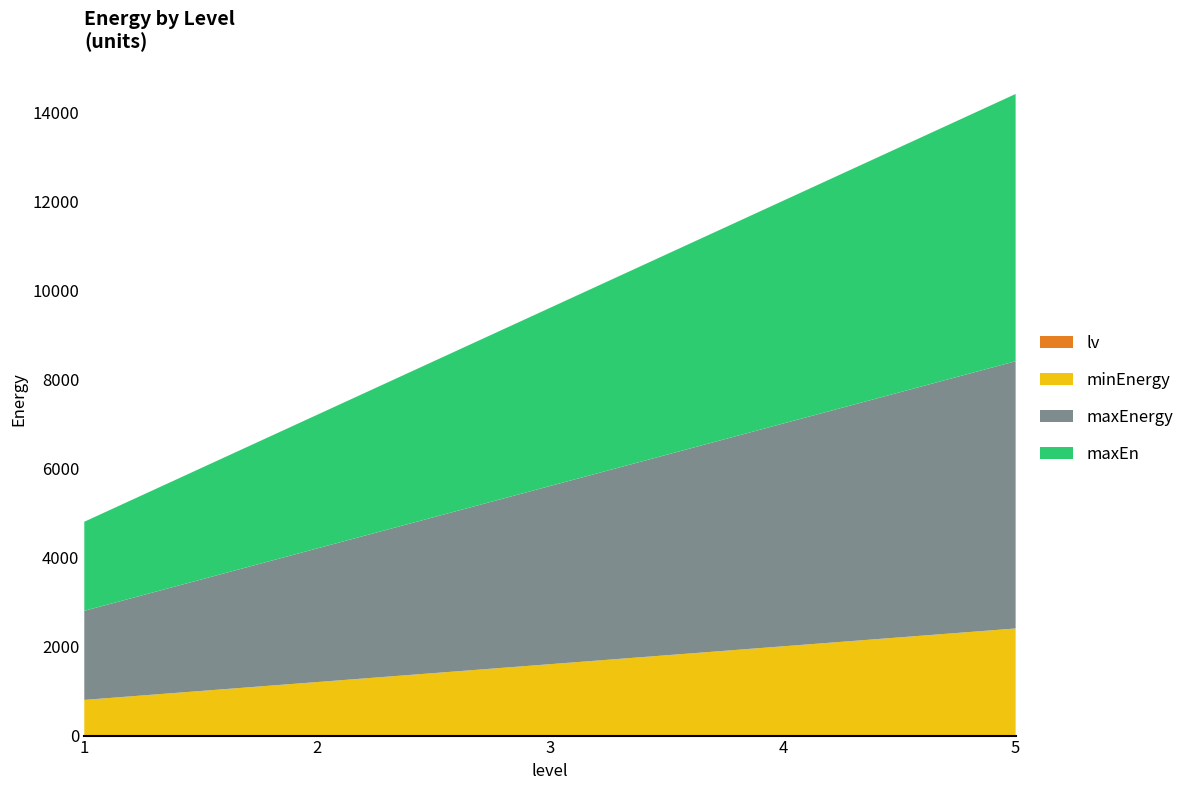

Reading right to left, what are all the values shown in this chart?

minEnergy: 5=2400	4=2000	3=1600	2=1200	1=800
maxEnergy: 5=6000	4=5000	3=4000	2=3000	1=2000
lv: 5=5	4=4	3=3	2=2	1=1
maxEn: 5=6000	4=5000	3=4000	2=3000	1=2000